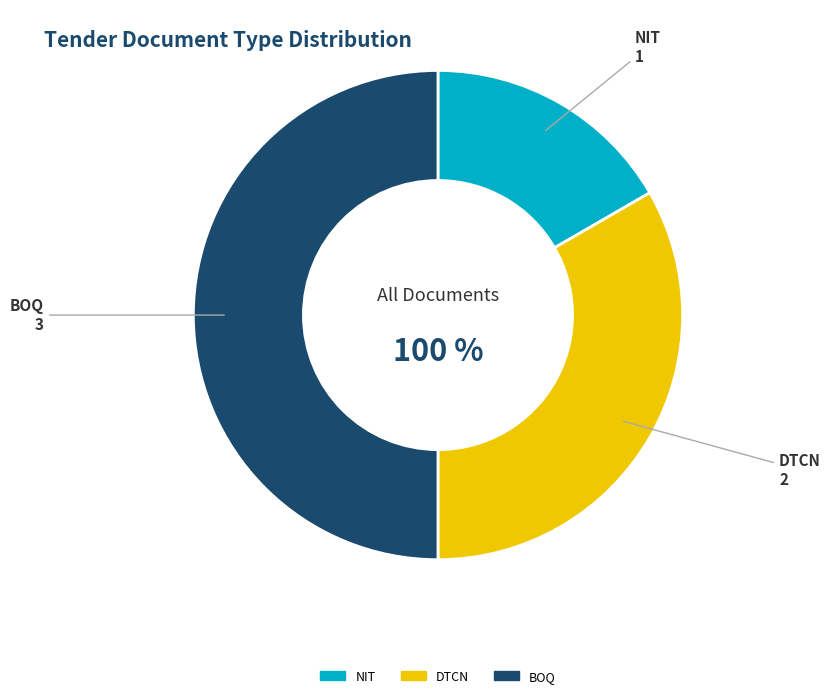

What percentage is the .xls (BOQ) slice, to the nearest percent?

50%